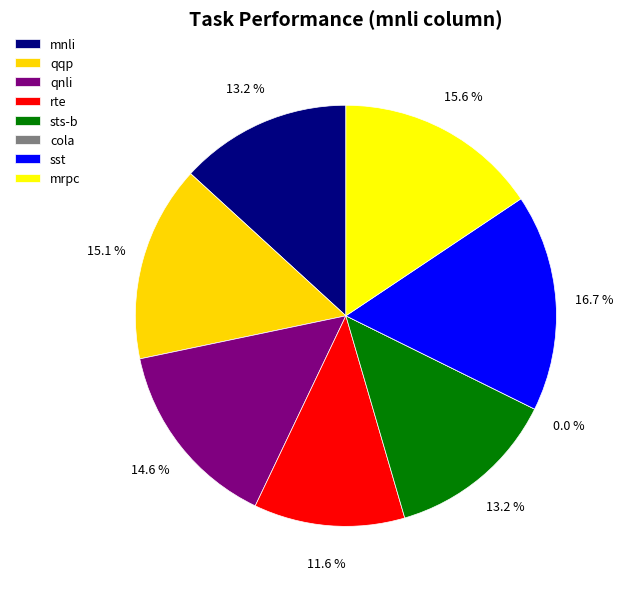

How many slices are in this pie chart?

8